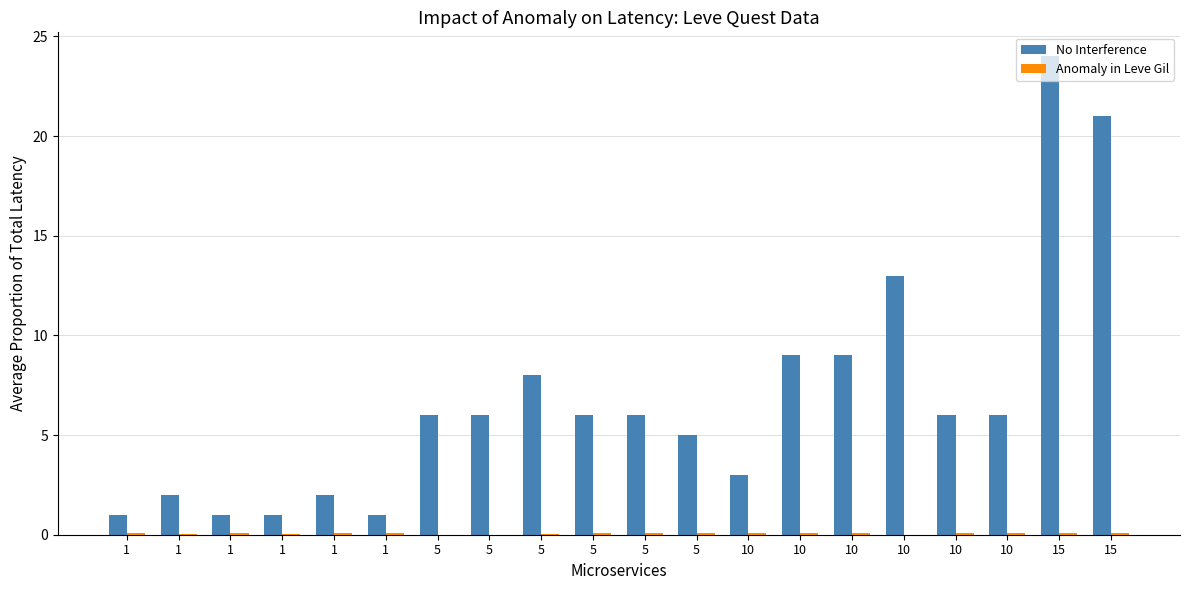

How many categories are shown in the chart?

20